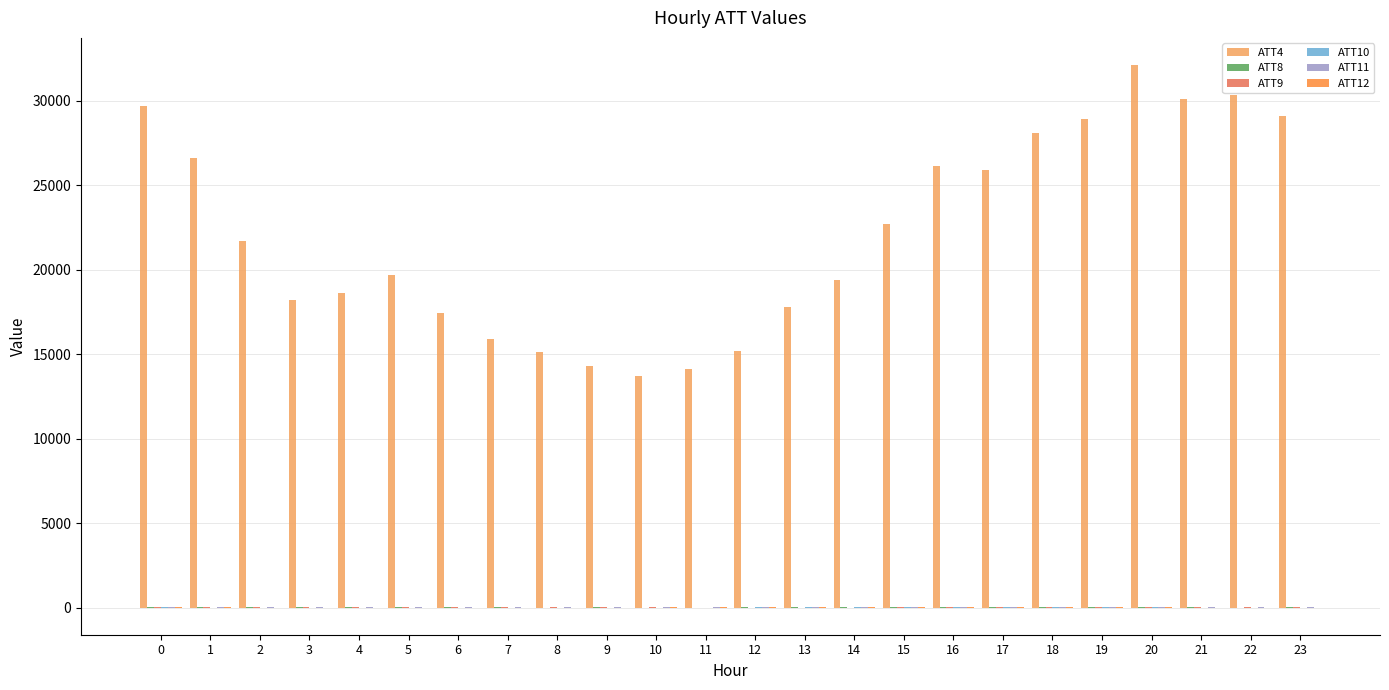

Which series has the largest total across all categories?

ATT4